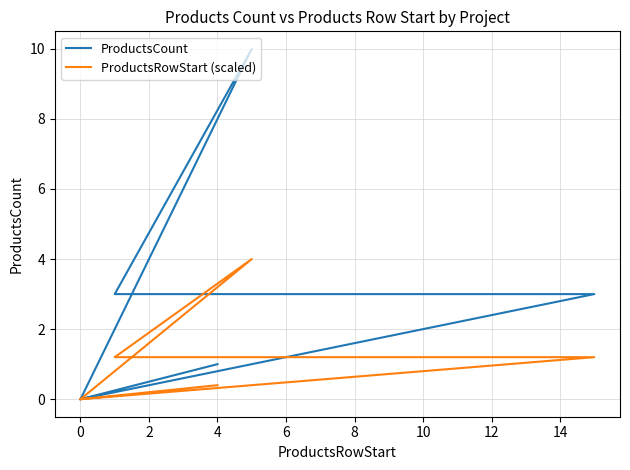

Does the chart display data point markers on the line(s)?

No